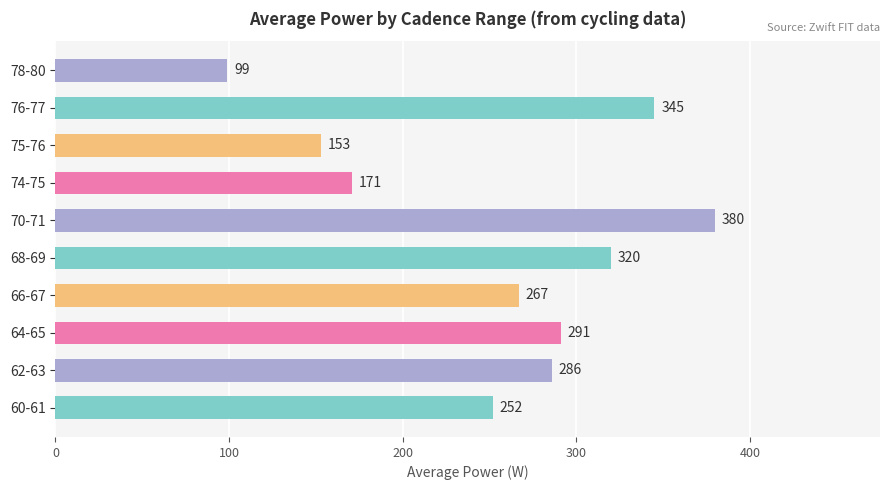

How many series are shown in this chart?

1